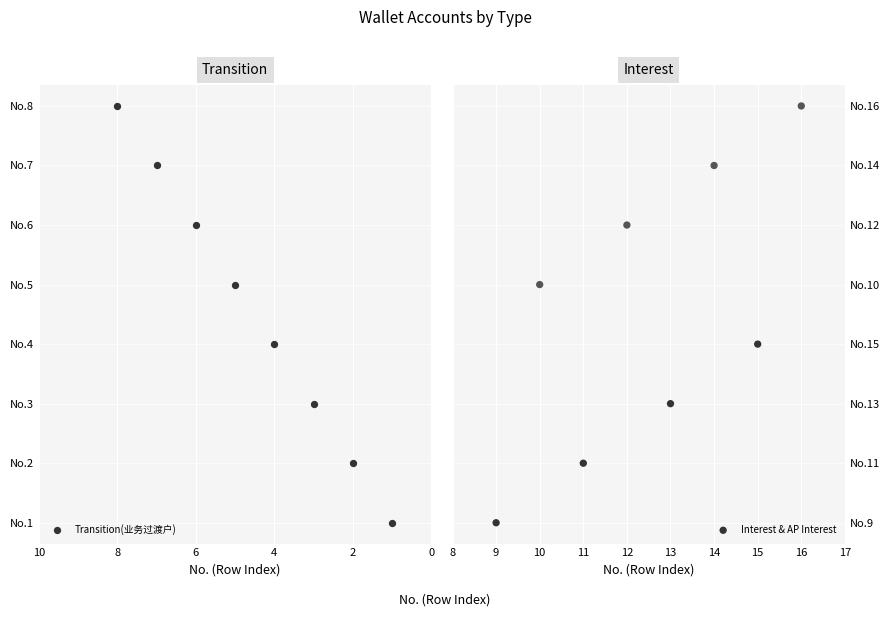

Which series contains the lowest Y value?

Transition(业务过渡户)